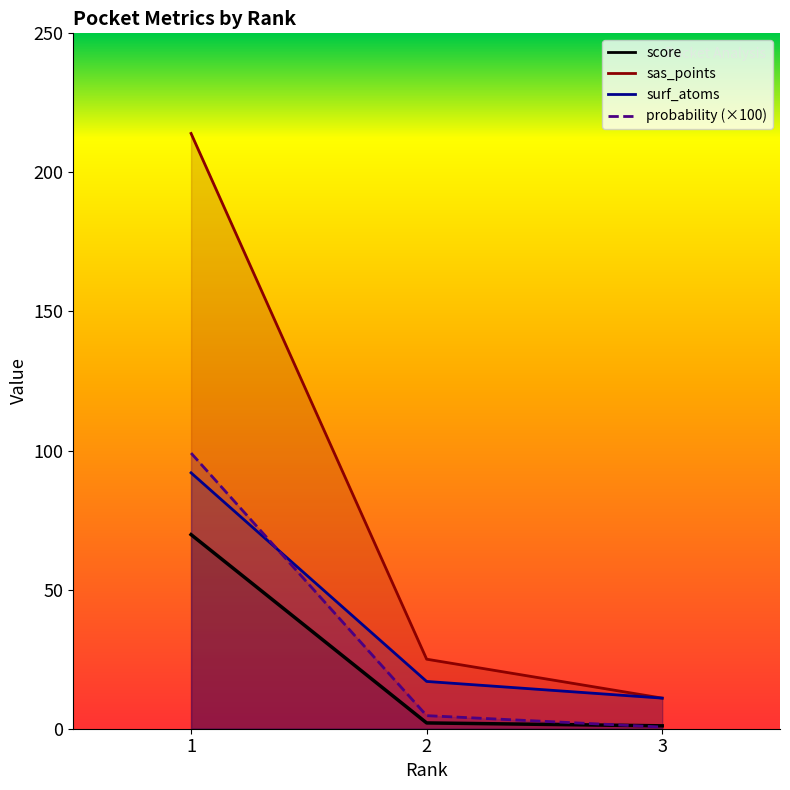

What is the difference between the highest and lowest values at 3?

10.4